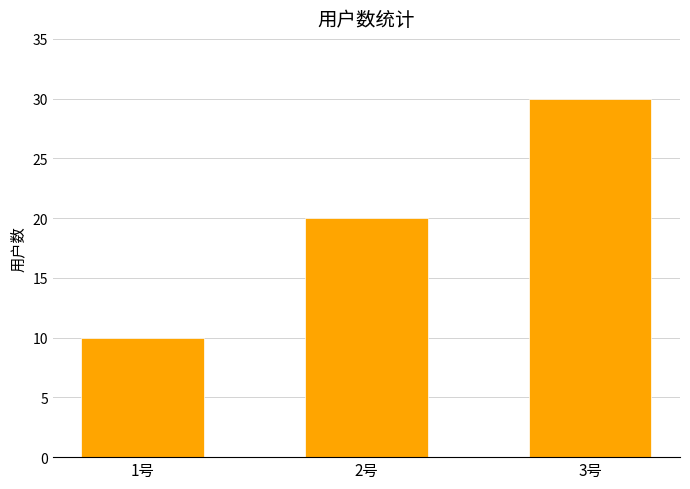

Approximately how many times larger is the value at 2号 compared to 1号?

2.0